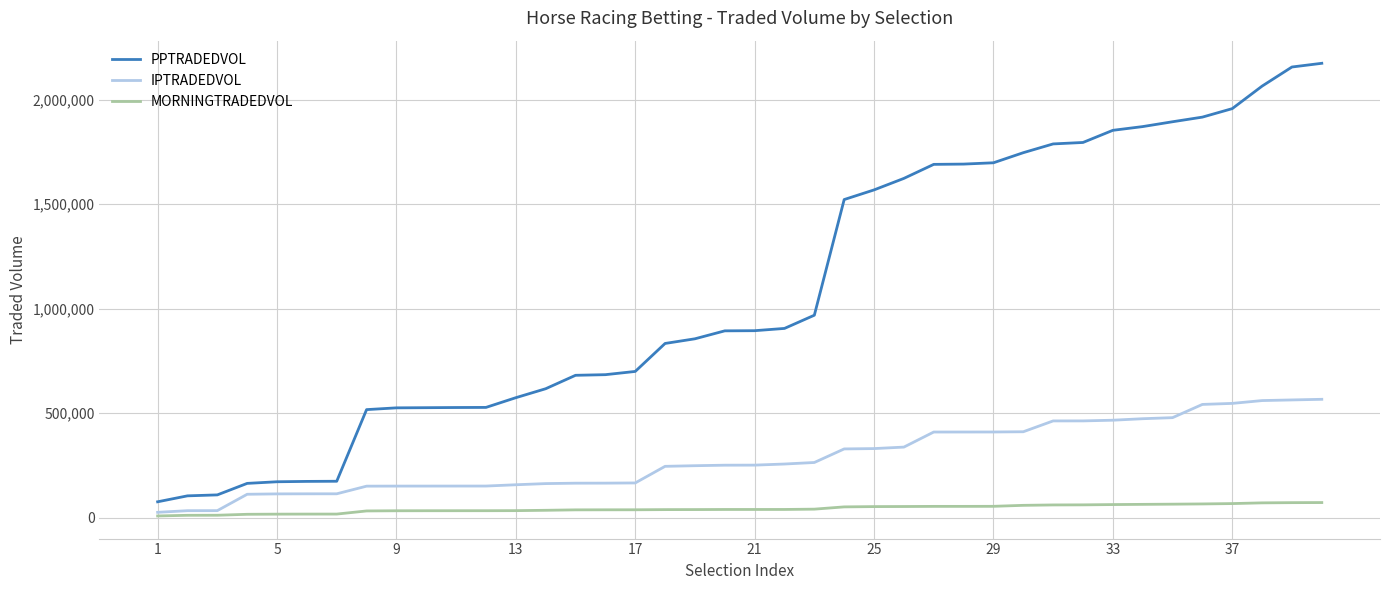

How many lines are shown in the chart?

3